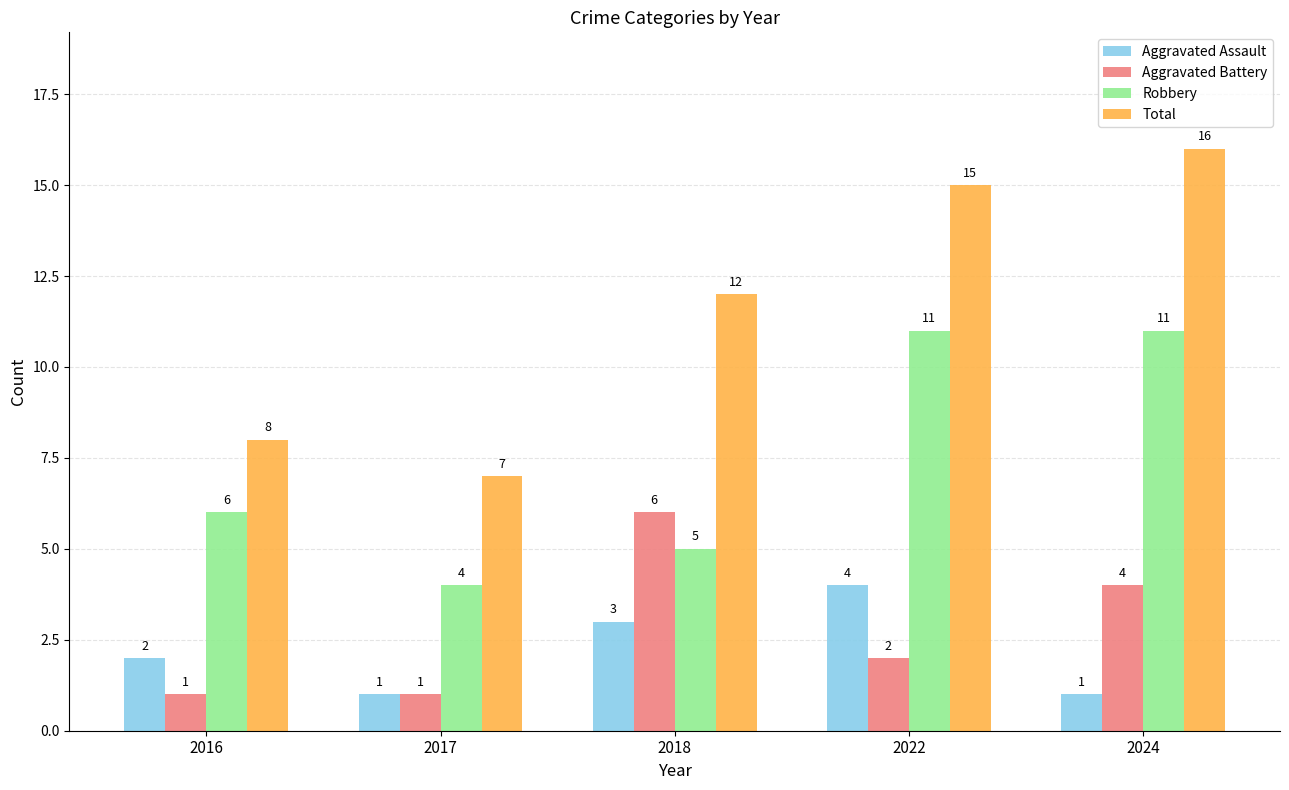

What is the value of the Aggravated Assault bar at the 4th from the left?

4